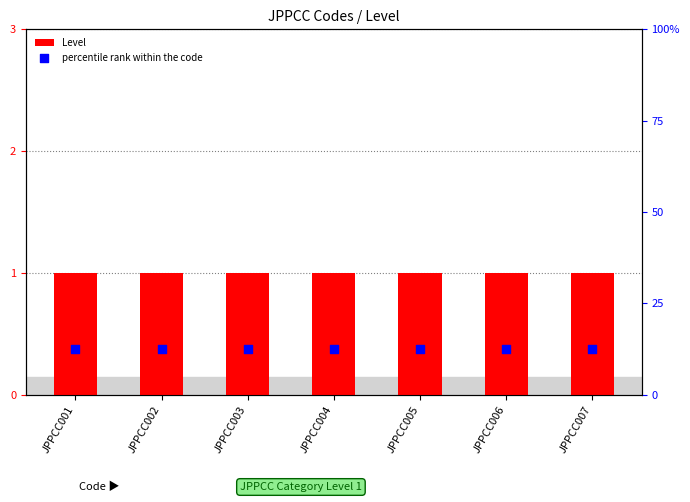

Is the value of Level at JPPCC004 greater than the value of percentile rank within the code at JPPCC001?

Yes